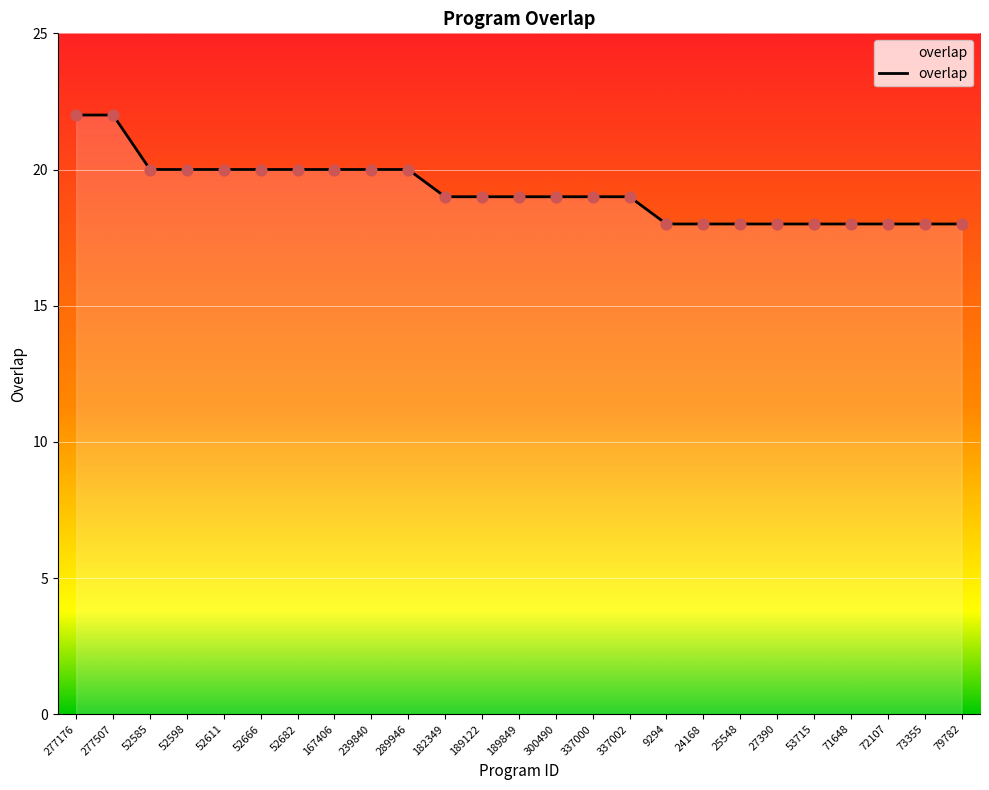

What is the ratio of the value at 53715 to the value at 52666?

0.9